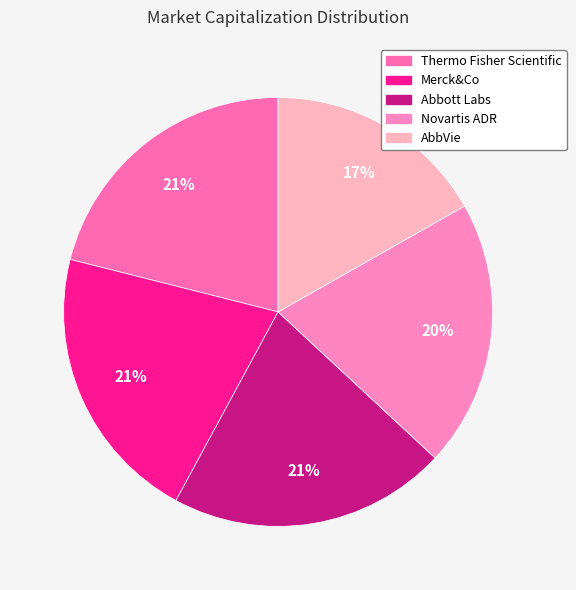

Is Merck&Co the majority of the pie?

No